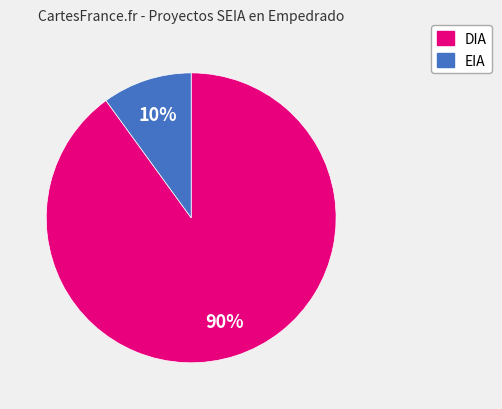

Which category has the biggest portion of the pie?

DIA